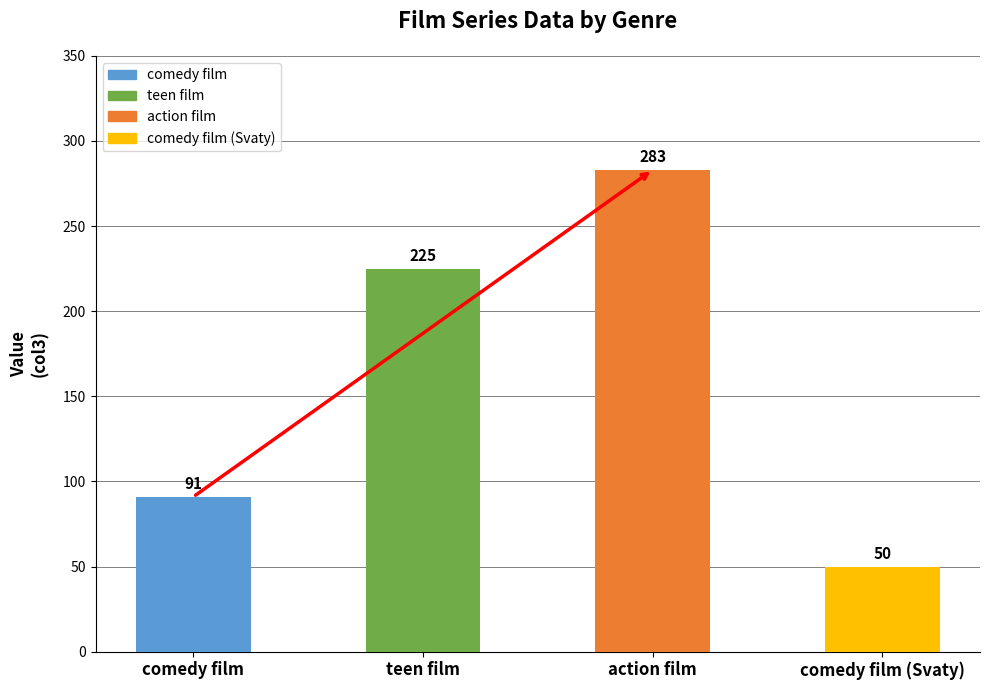

What is the difference between the second highest and second lowest values?

134